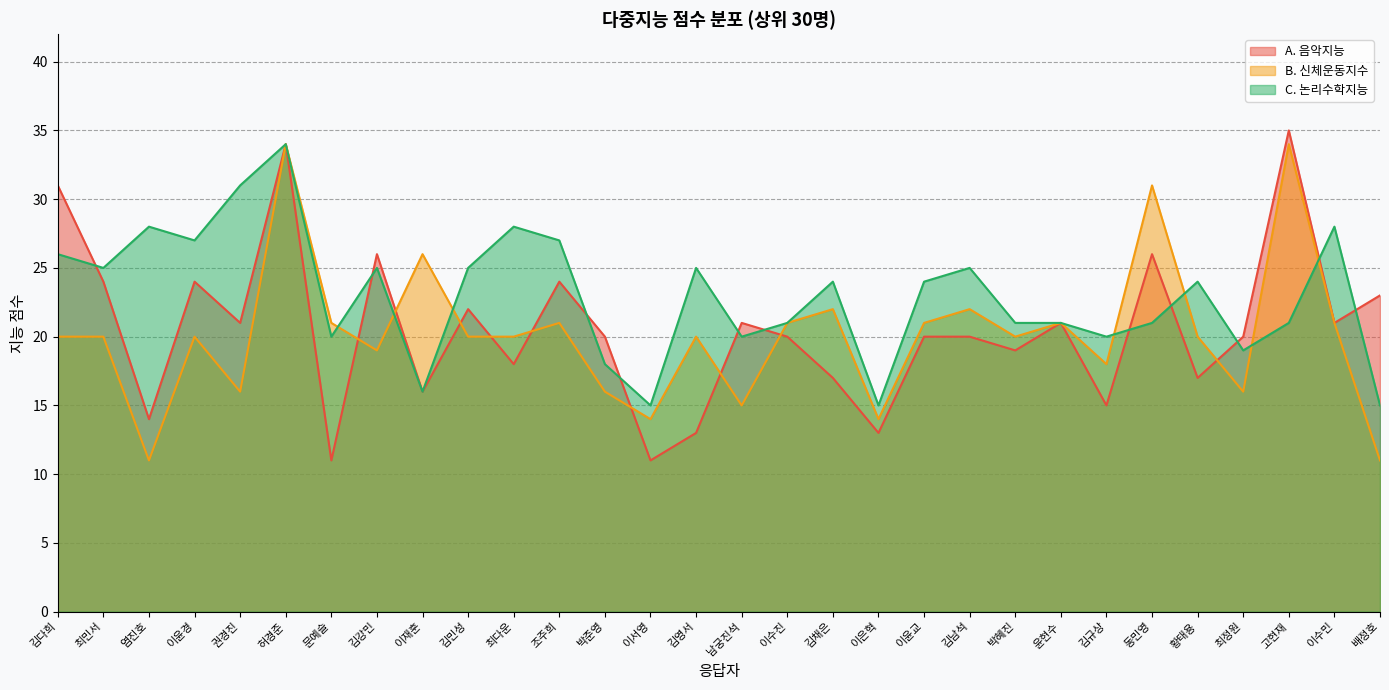

True or false: A. 음악지능 has more than 2 interior local peaks.

True